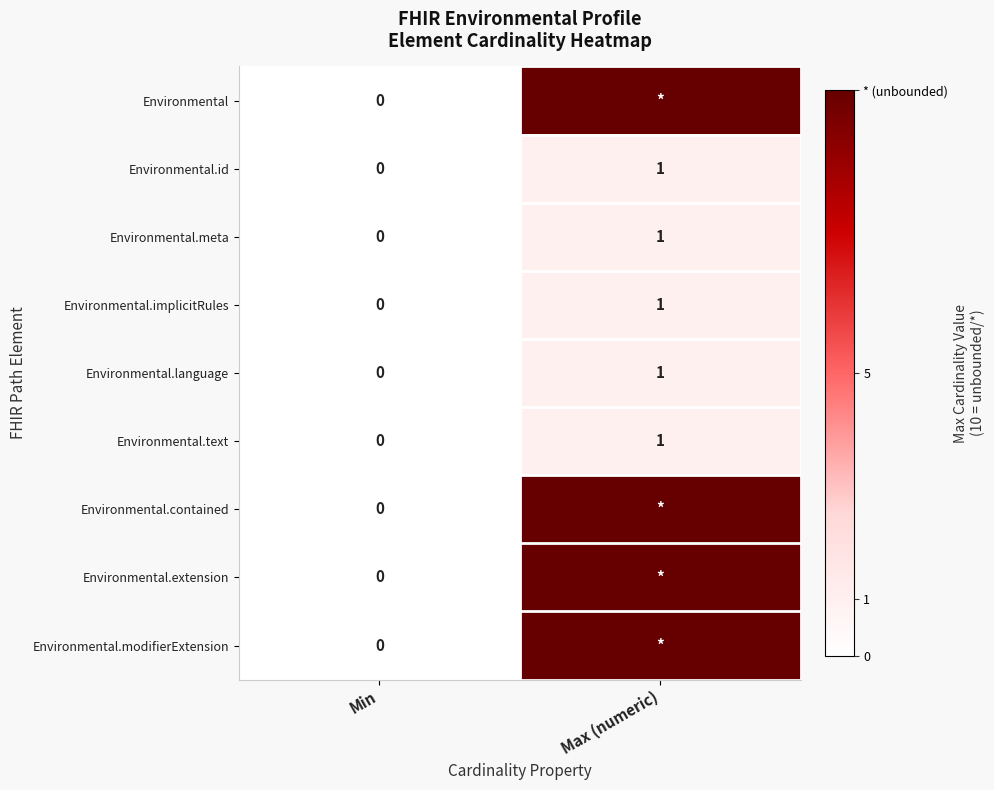

At which label does Environmental.language reach its peak?

Max (numeric)